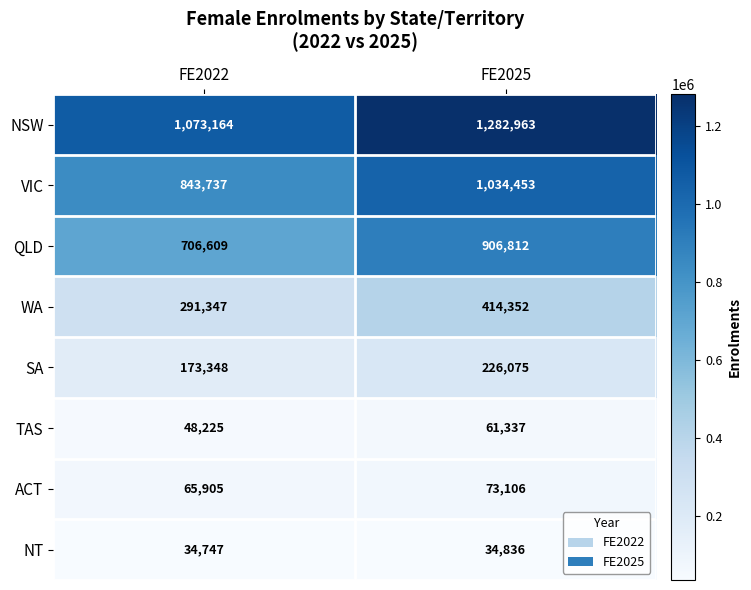

Which series has the largest total across all categories?

NSW